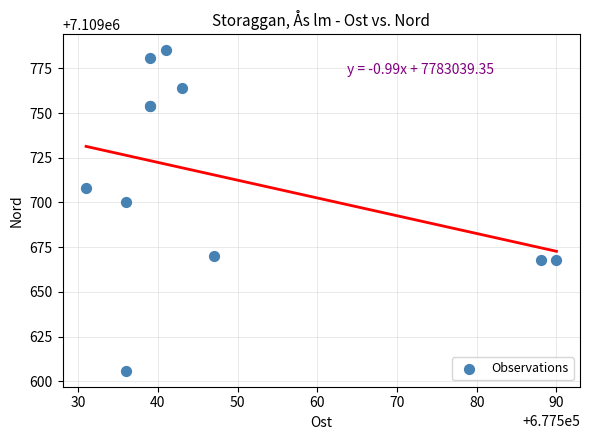

What Y value in the scatter plot is closest to 7109695?

7109700